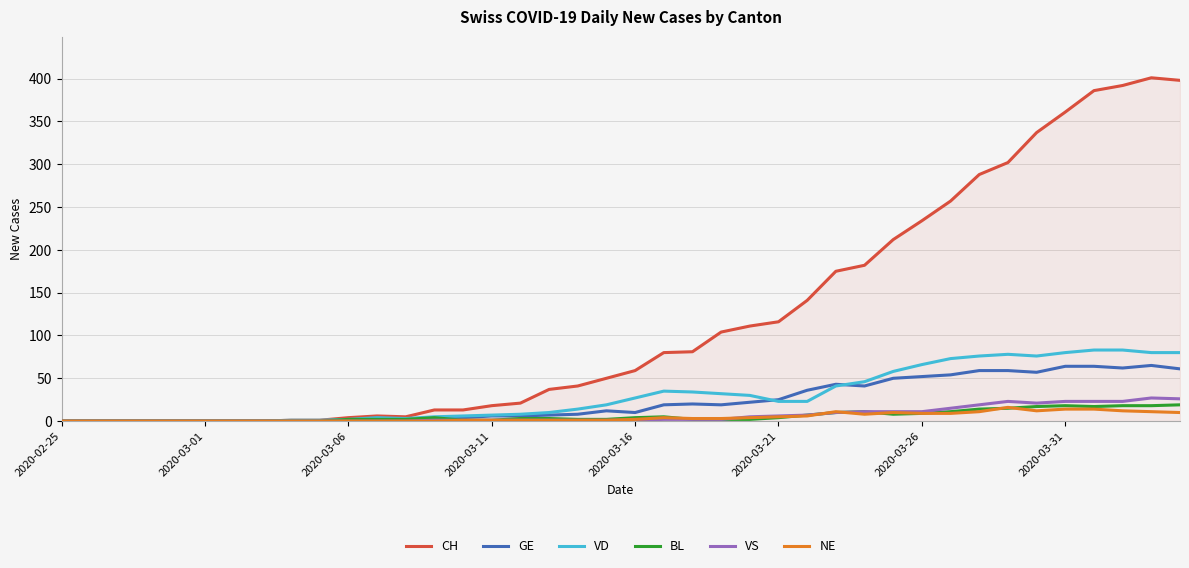

Which series has the largest total across all categories?

CH